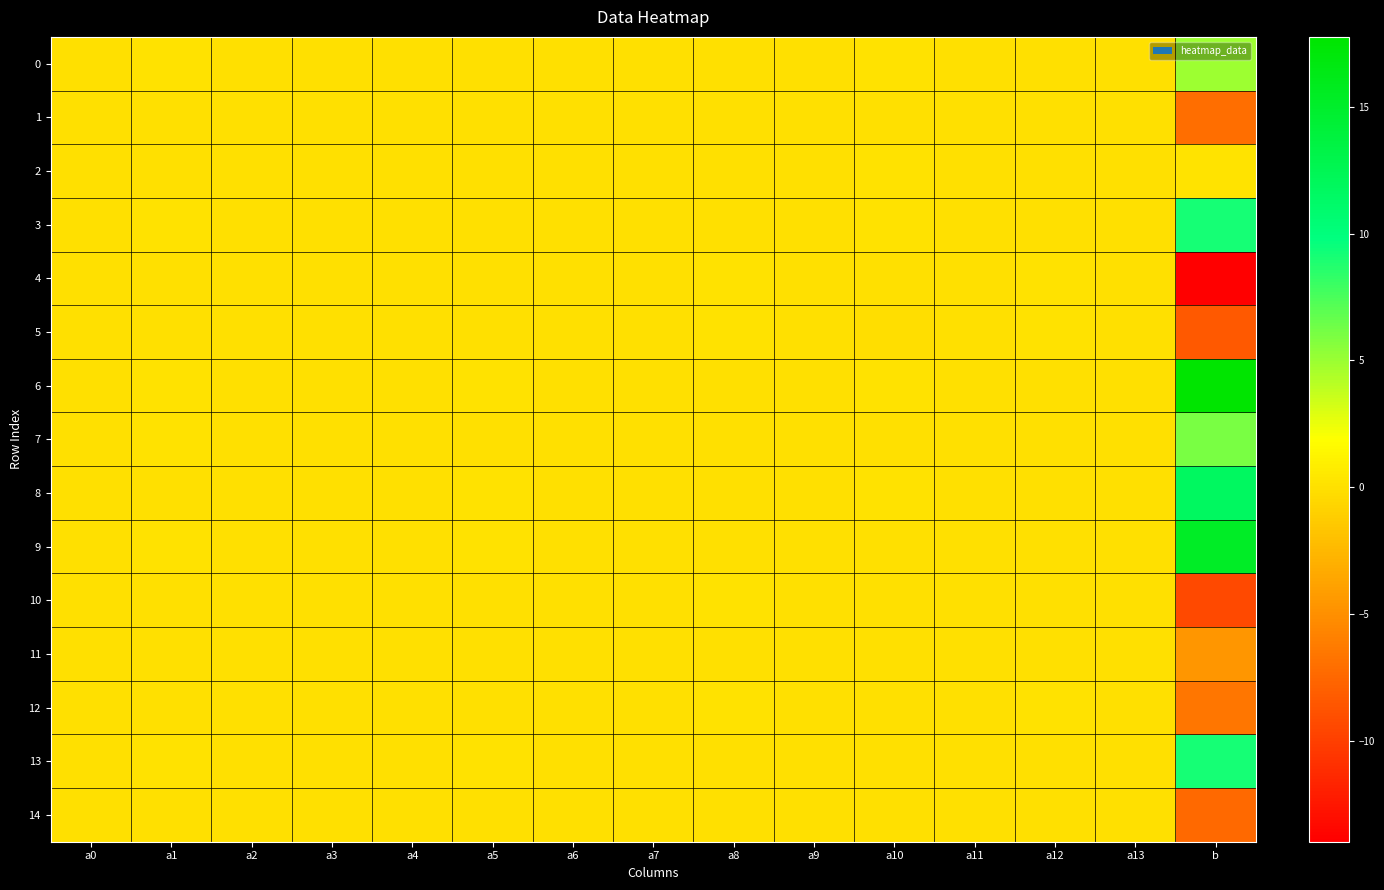

Which series has the widest spread of values?

6